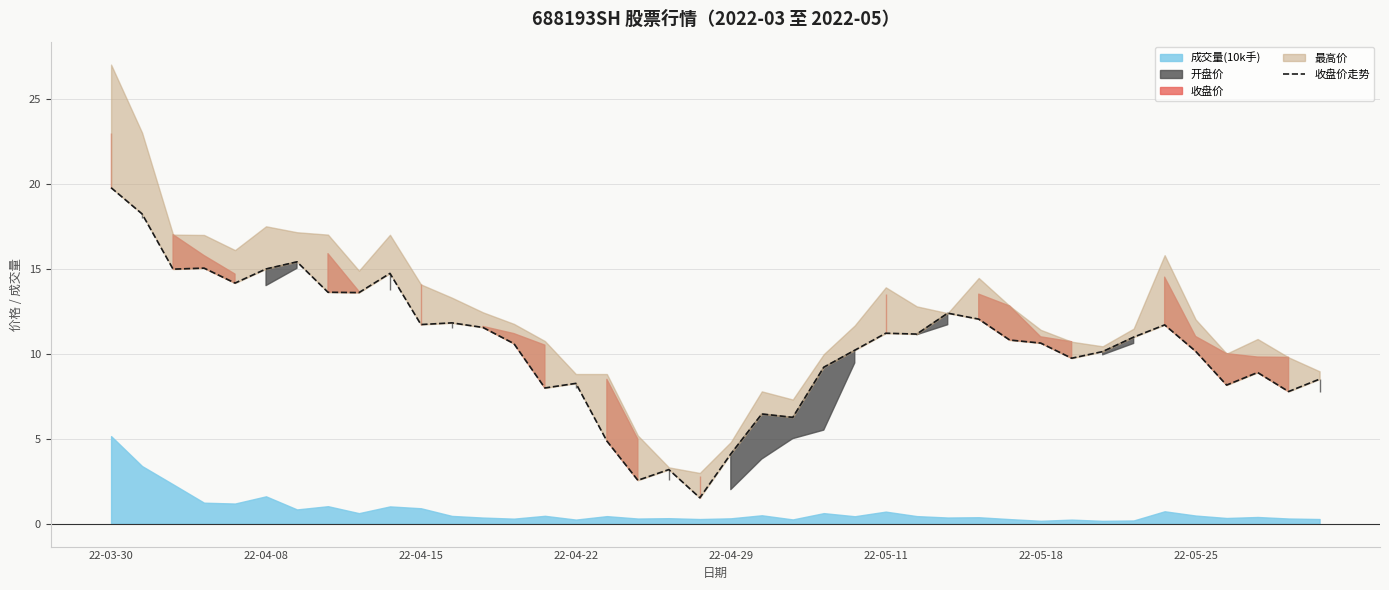

Is it true that the value at 26 is 5.7?

False